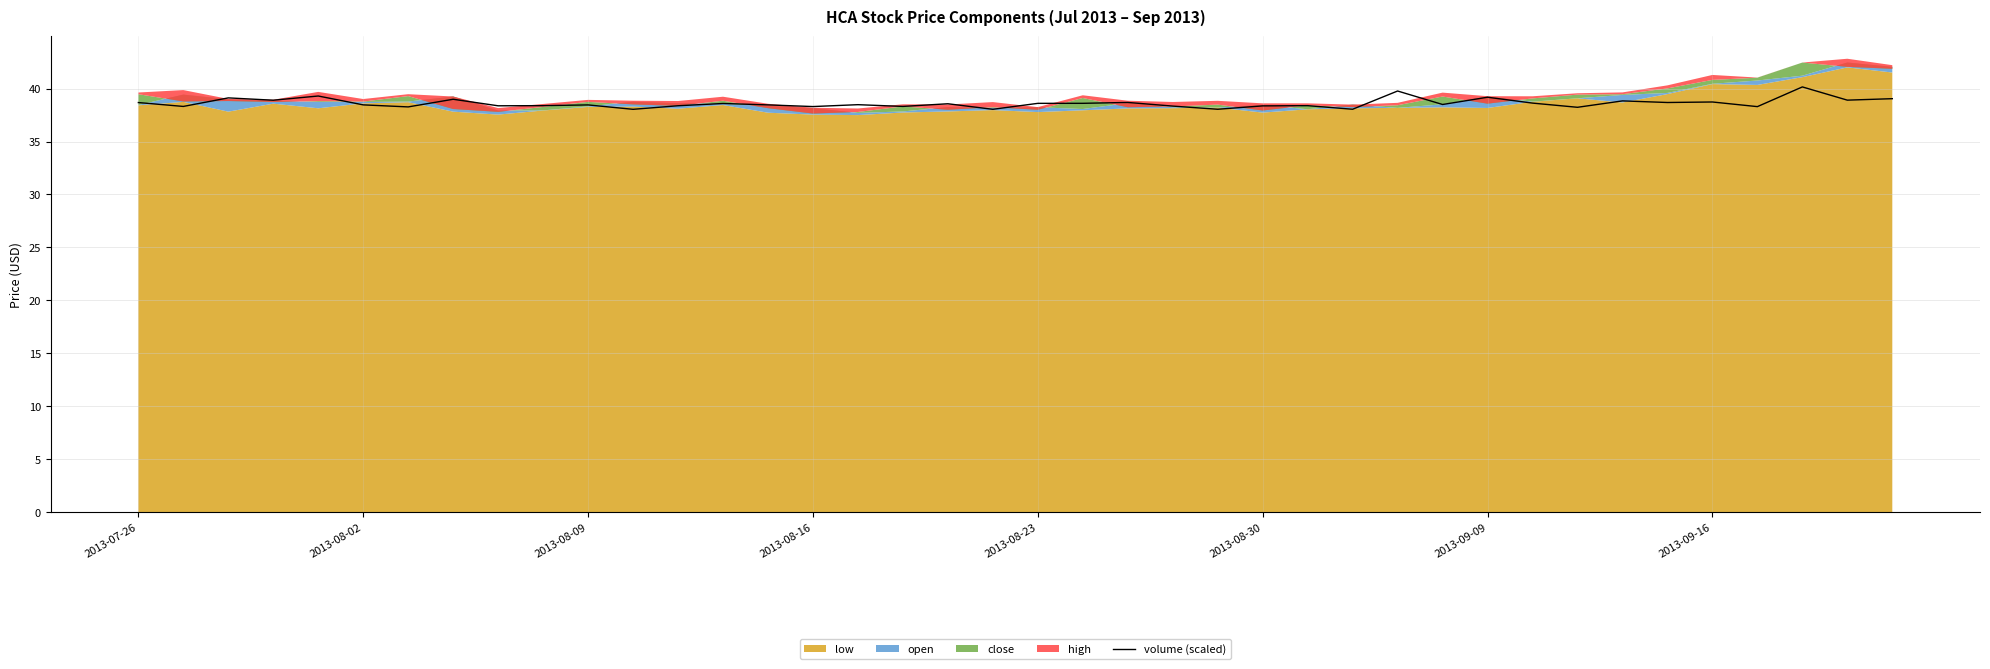

What is the minimum value for volume (scaled)?

38.0